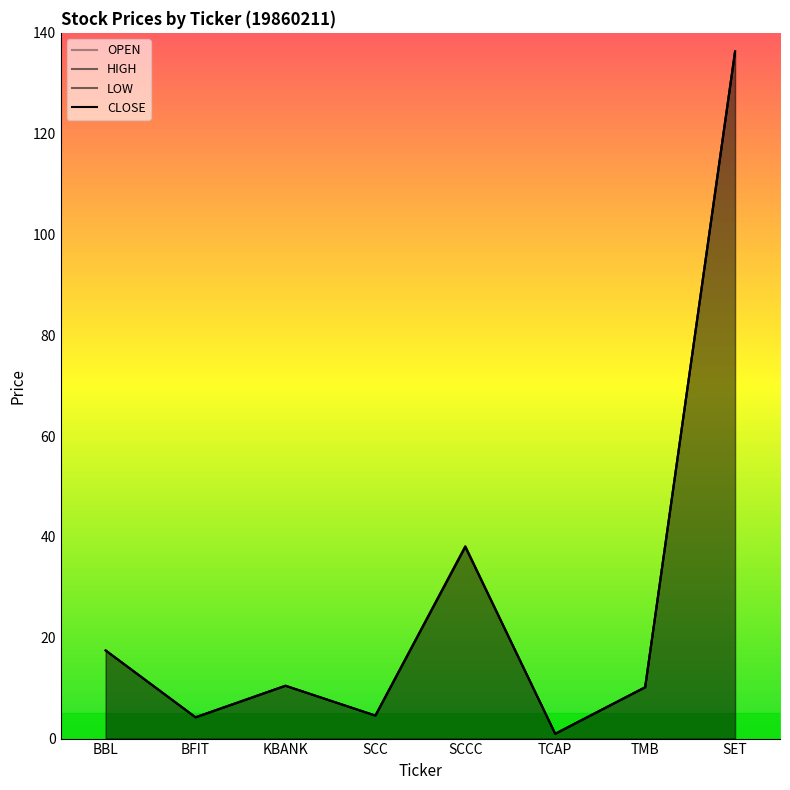

True or false: CLOSE and OPEN intersect in this chart.

False